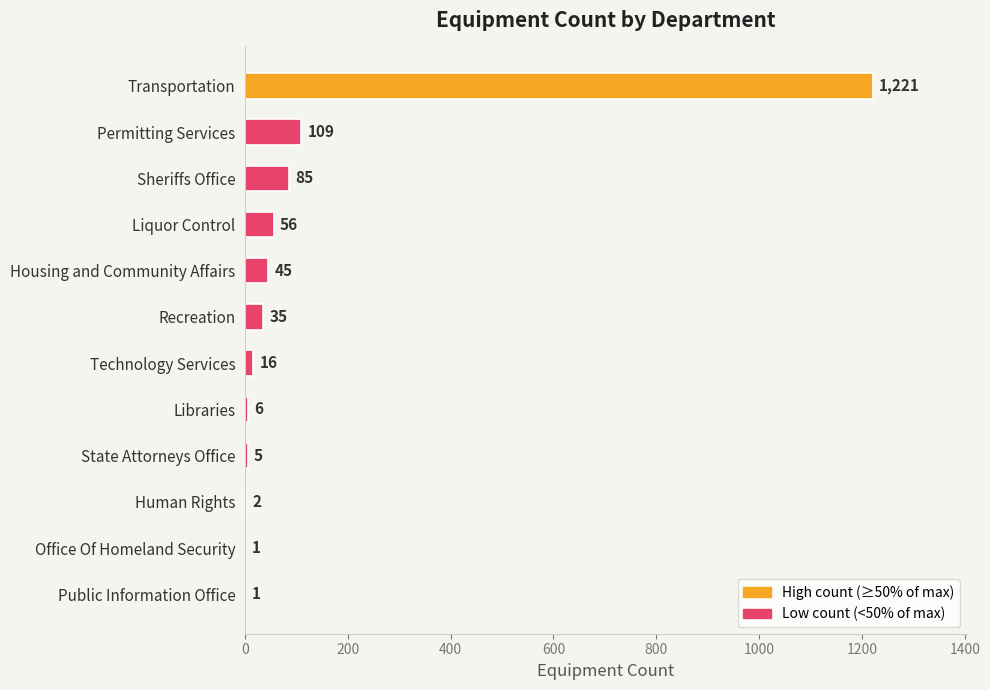

Approximately how many times larger is the value at Liquor Control compared to Public Information Office?

56.0